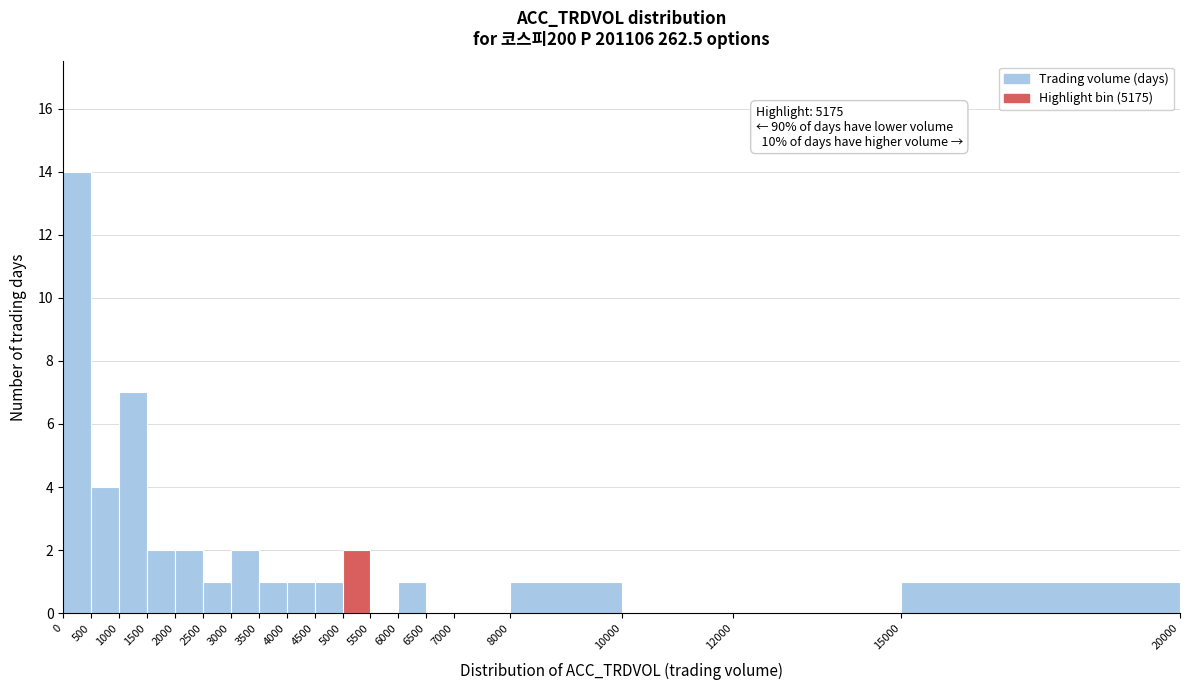

Which range on the x-axis has the tallest bar?

0 to 500